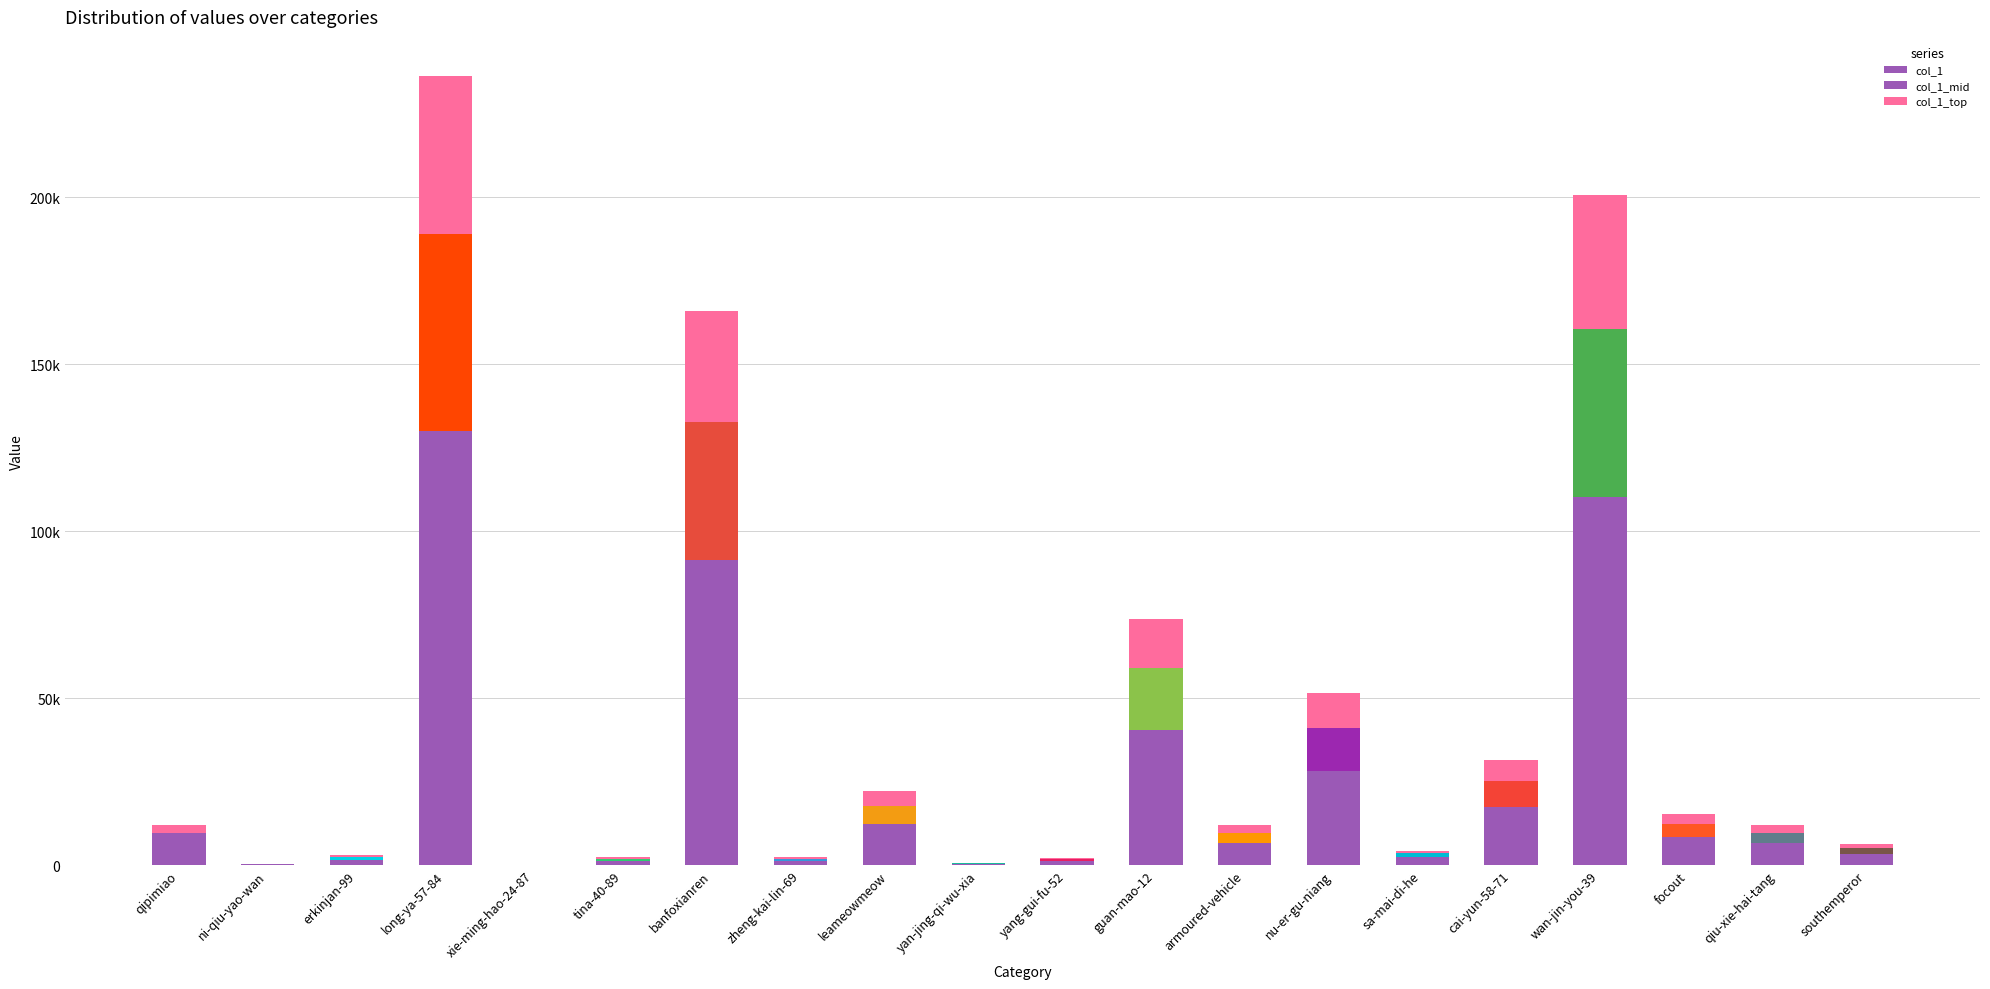

At which label is col_1 closest to 65013?

guan-mao-12